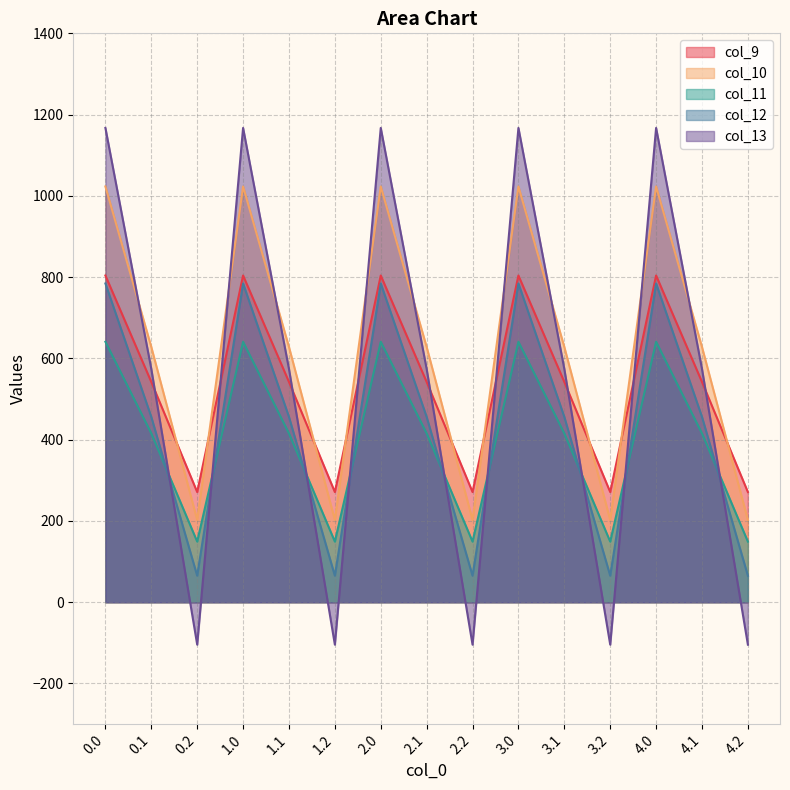

Where is col_10 nearest to the value 612?

0.1